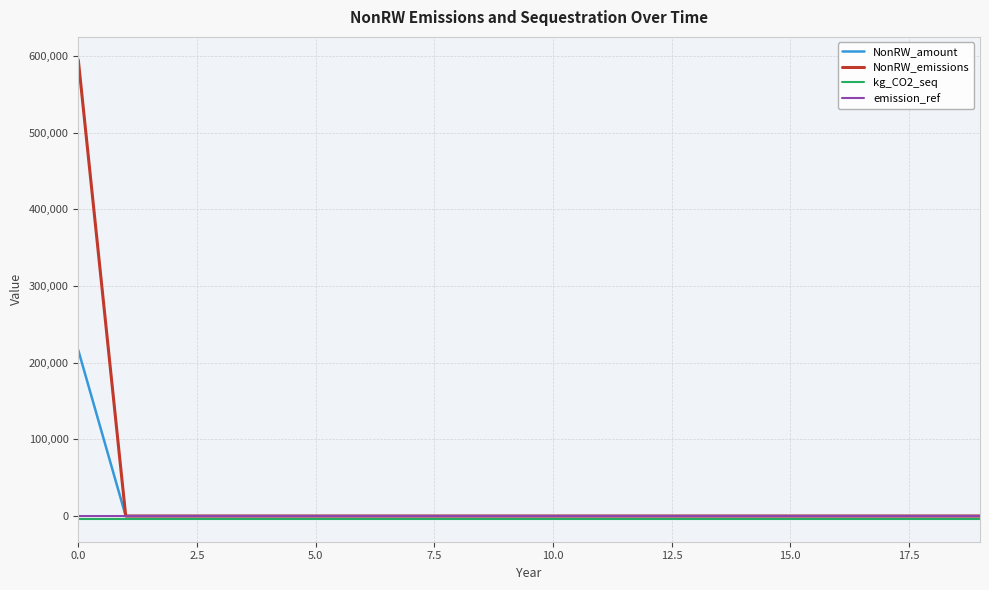

Which series has the widest spread of values?

NonRW_emissions